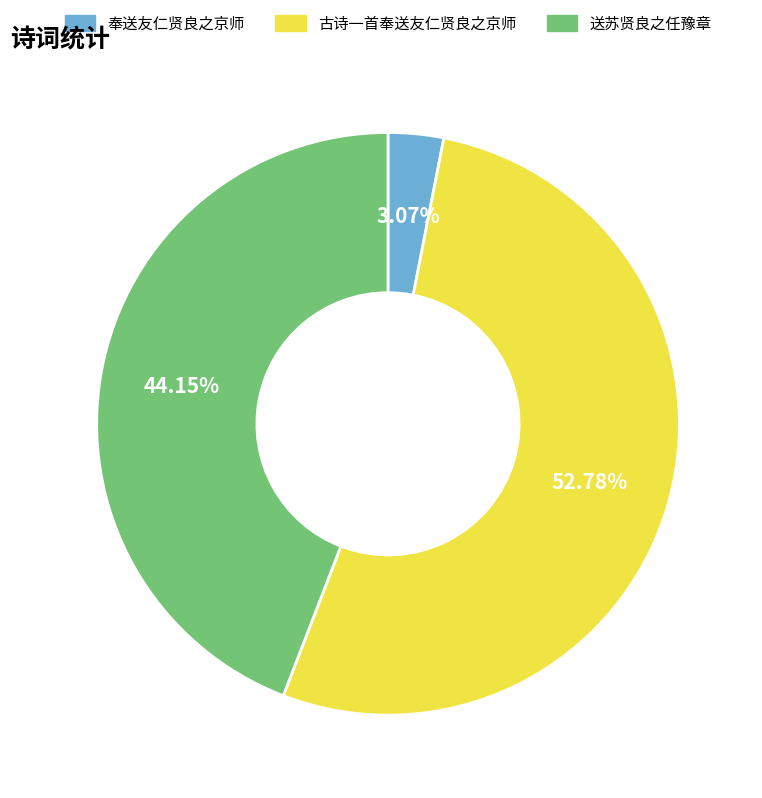

Between 古诗一首奉送友仁贤良之京师 and 奉送友仁贤良之京师, which is larger?

古诗一首奉送友仁贤良之京师